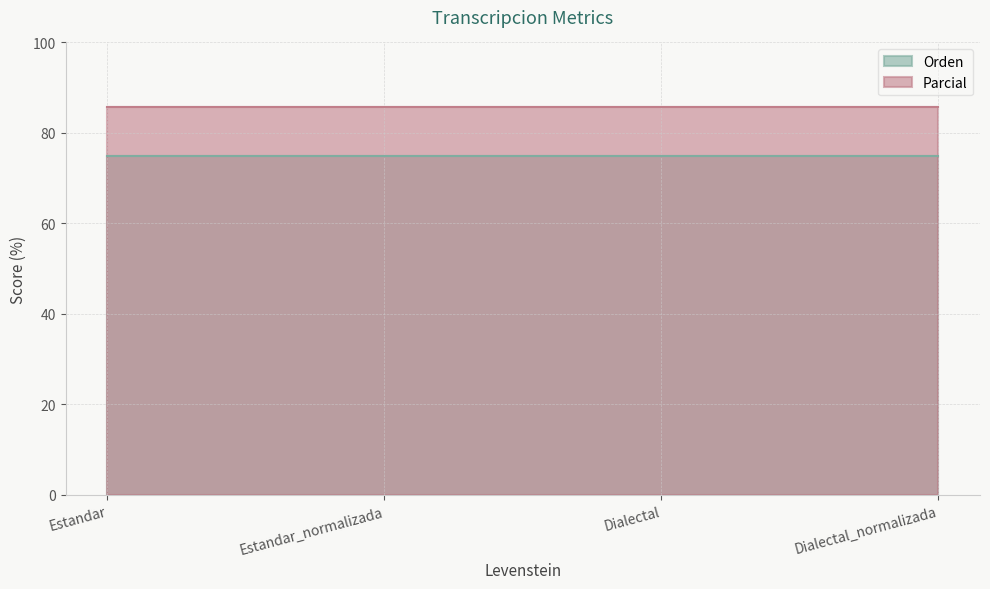

True or false: Parcial and Orden intersect in this chart.

False